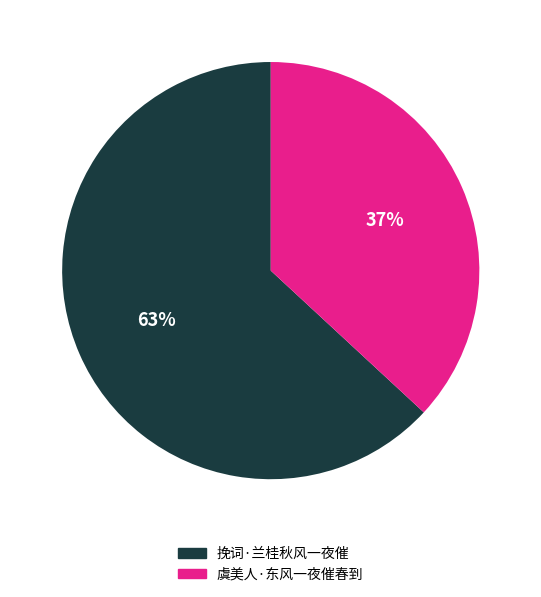

What is the smallest slice in the pie chart?

虞美人·东风一夜催春到